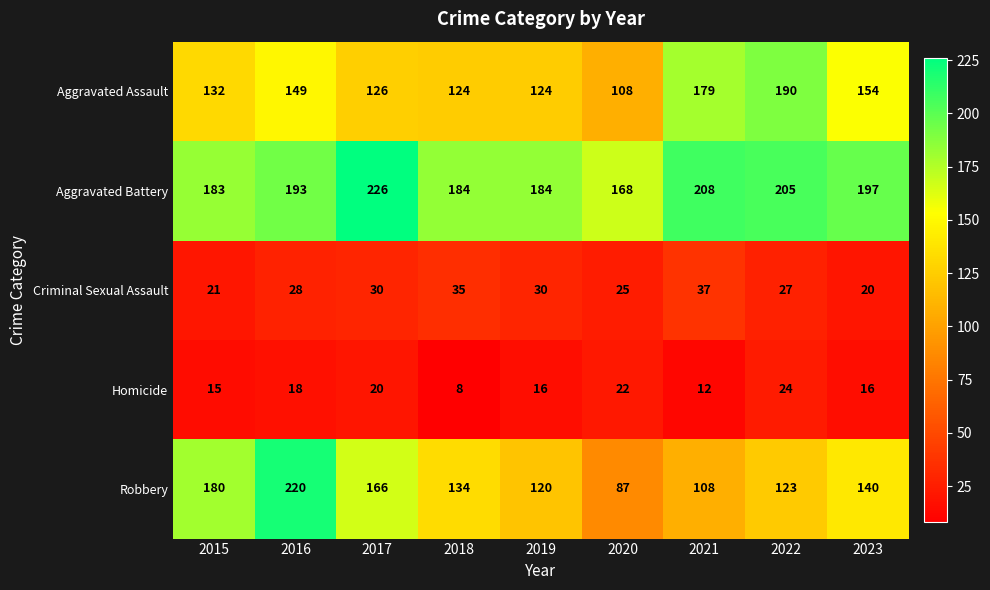

What is the difference between the highest and lowest values at 2019?

168